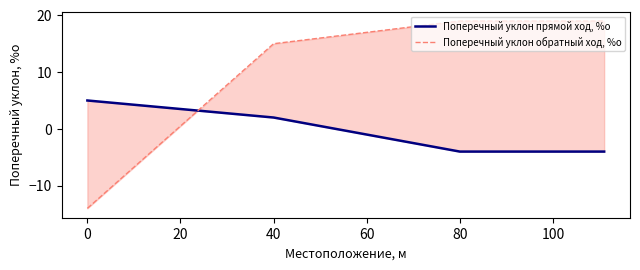

Reading left to right, what are all the values shown in this chart?

Поперечный уклон прямой ход, %о: 5	2	-4	-4
Поперечный уклон обратный ход, %о: -14	15	19	19